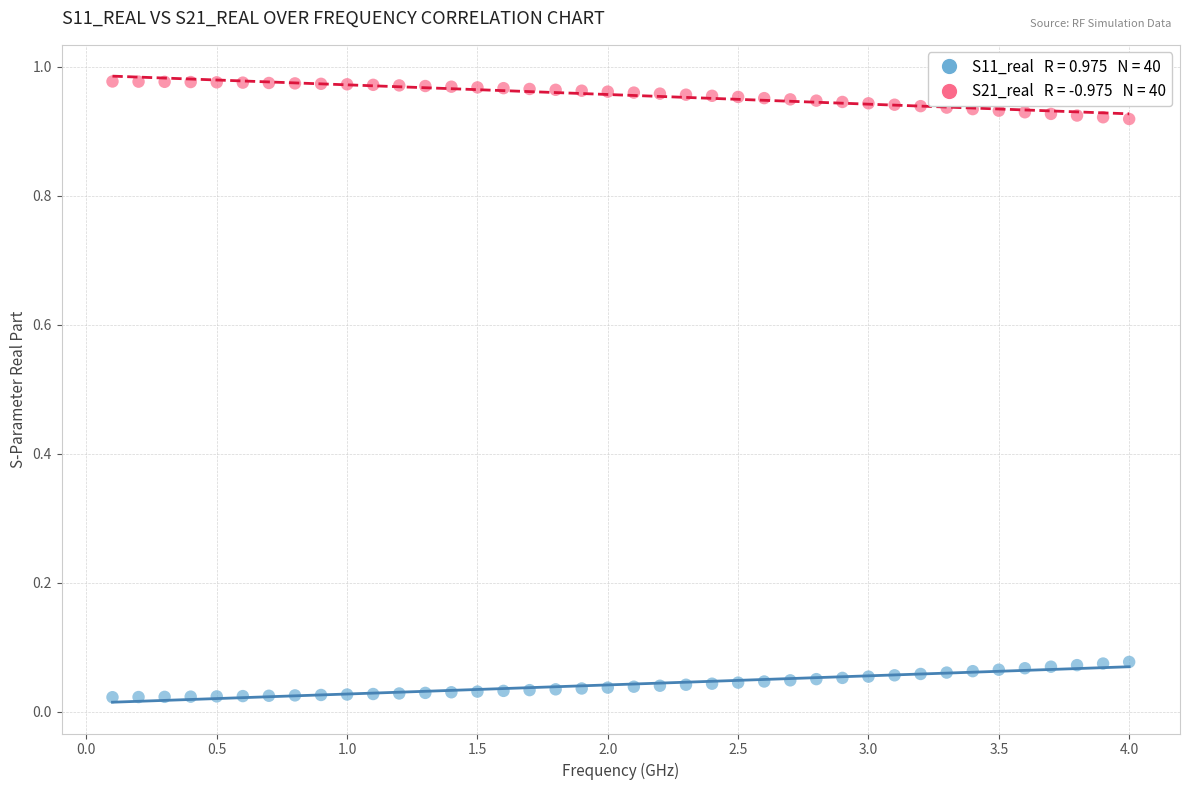

Across all data points, what is the range of X values (max minus min)?

3.9